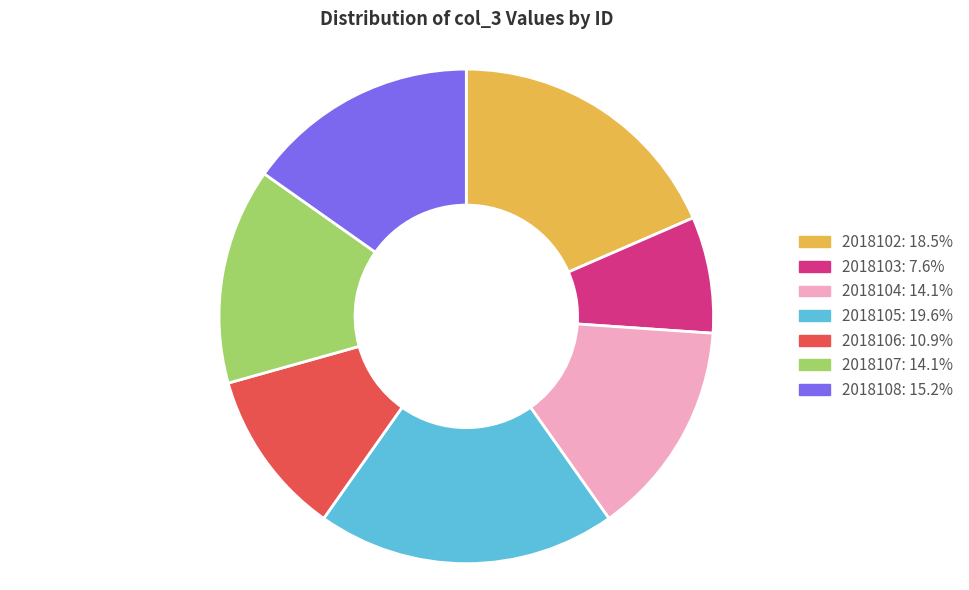

The 2018106 slice represents 11% of the pie. True or false?

True